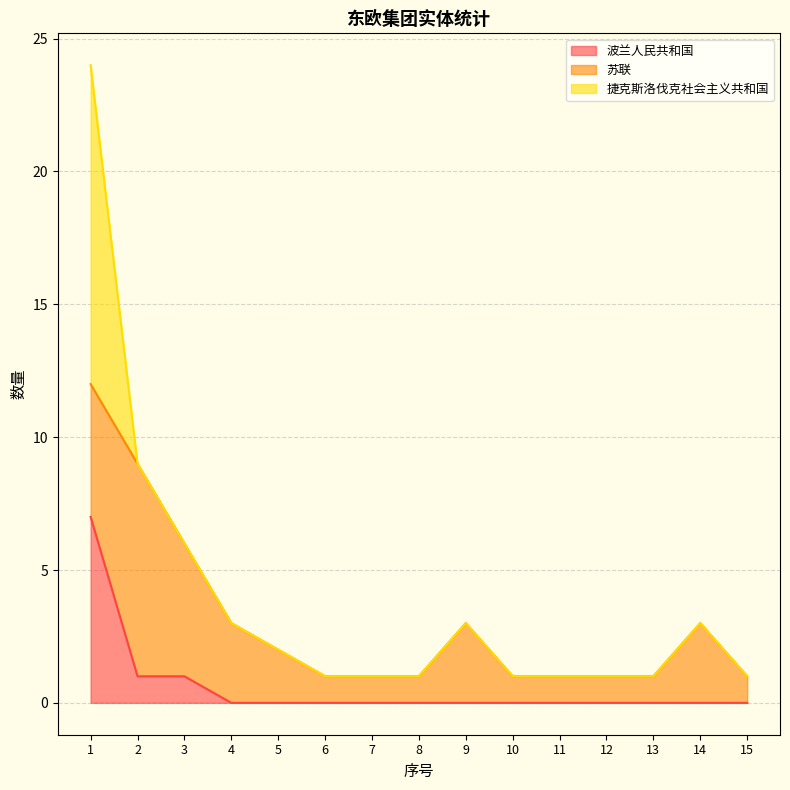

List the labels in order of 捷克斯洛伐克社会主义共和国 value, largest first.

1, 2, 3, 4, 5, 6, 7, 8, 9, 10, 11, 12, 13, 14, 15